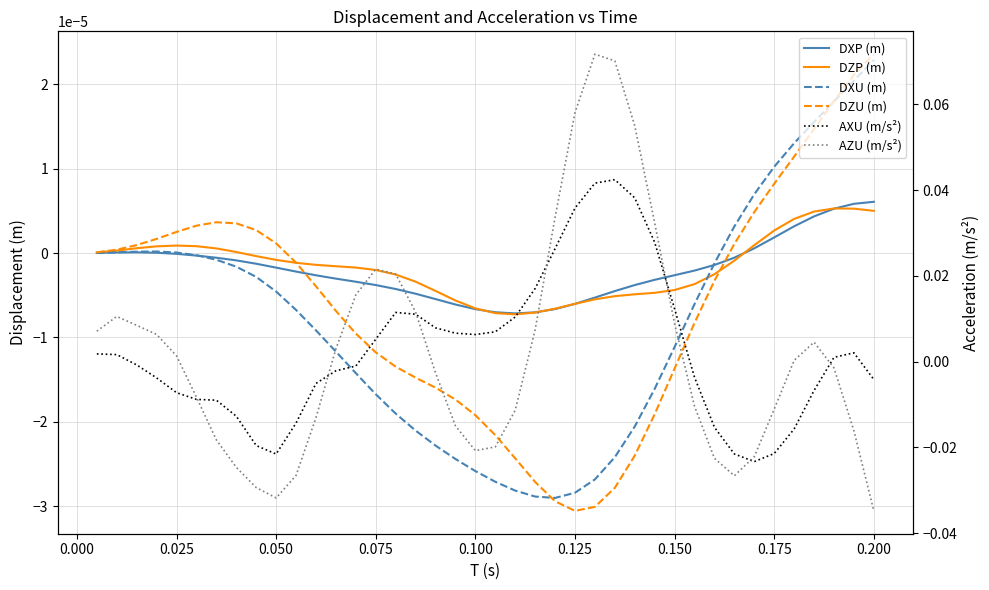

How many intersections are there between DXP (m) and DZP (m)?

5